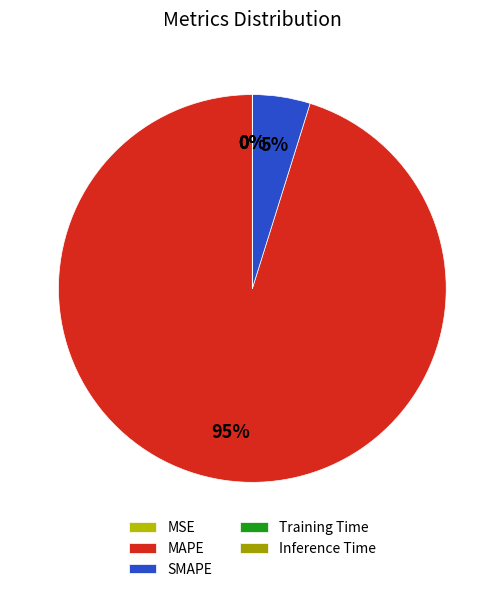

Which category accounts for the majority?

MAPE